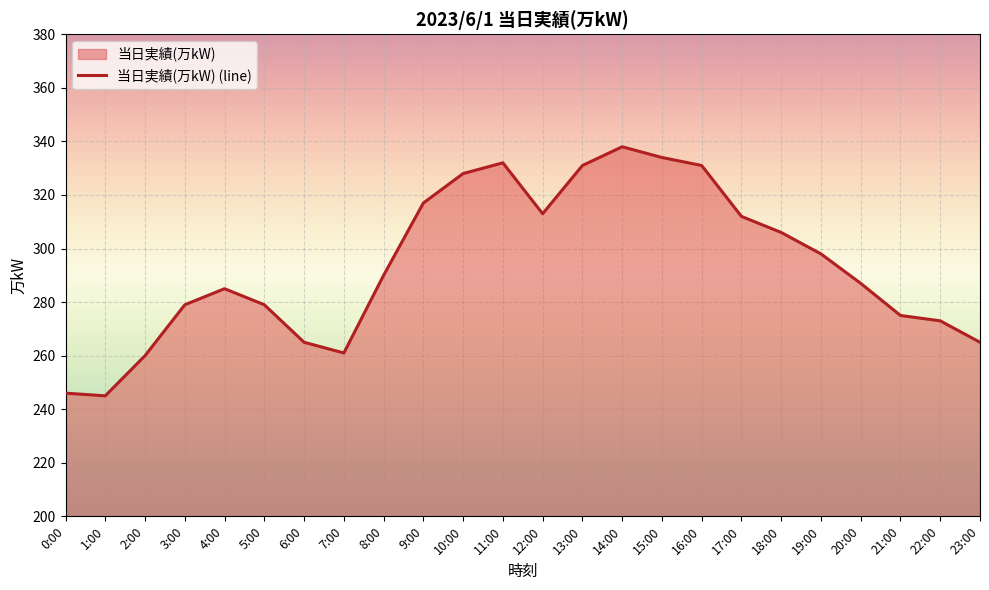

What is the difference between the second highest and second lowest values?

88